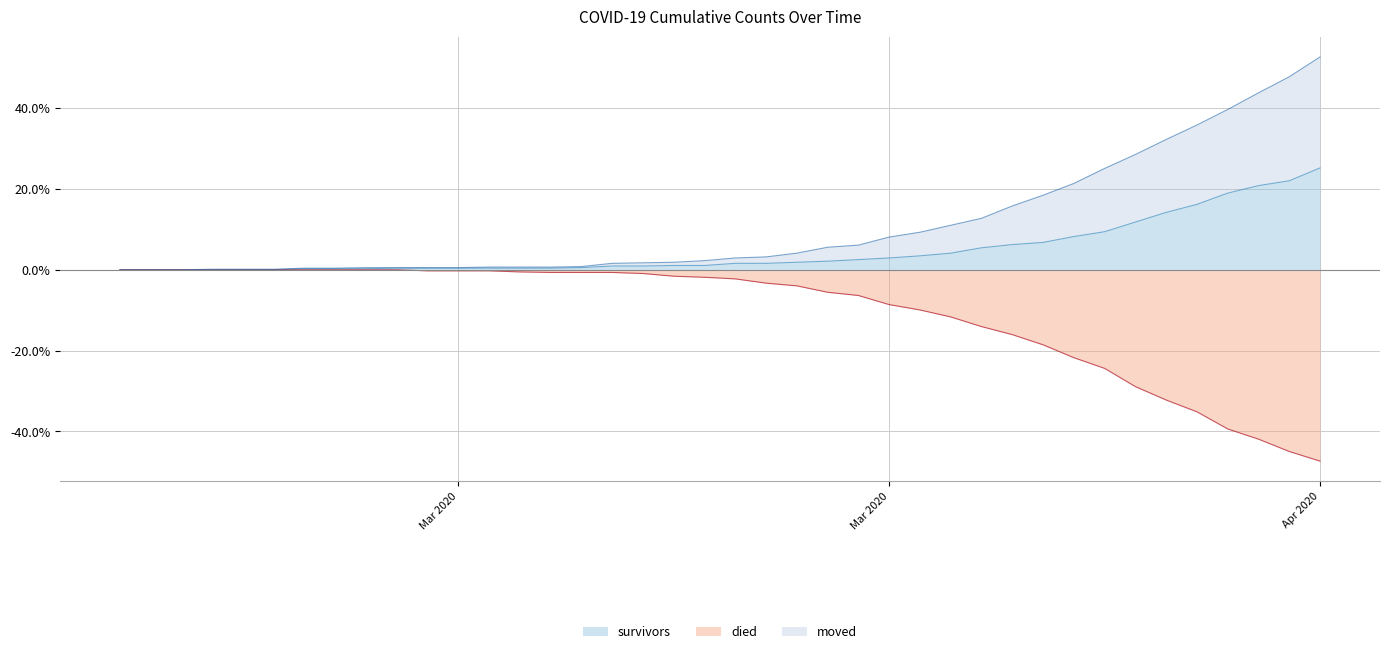

What position from the left is 2020-03-04?

7